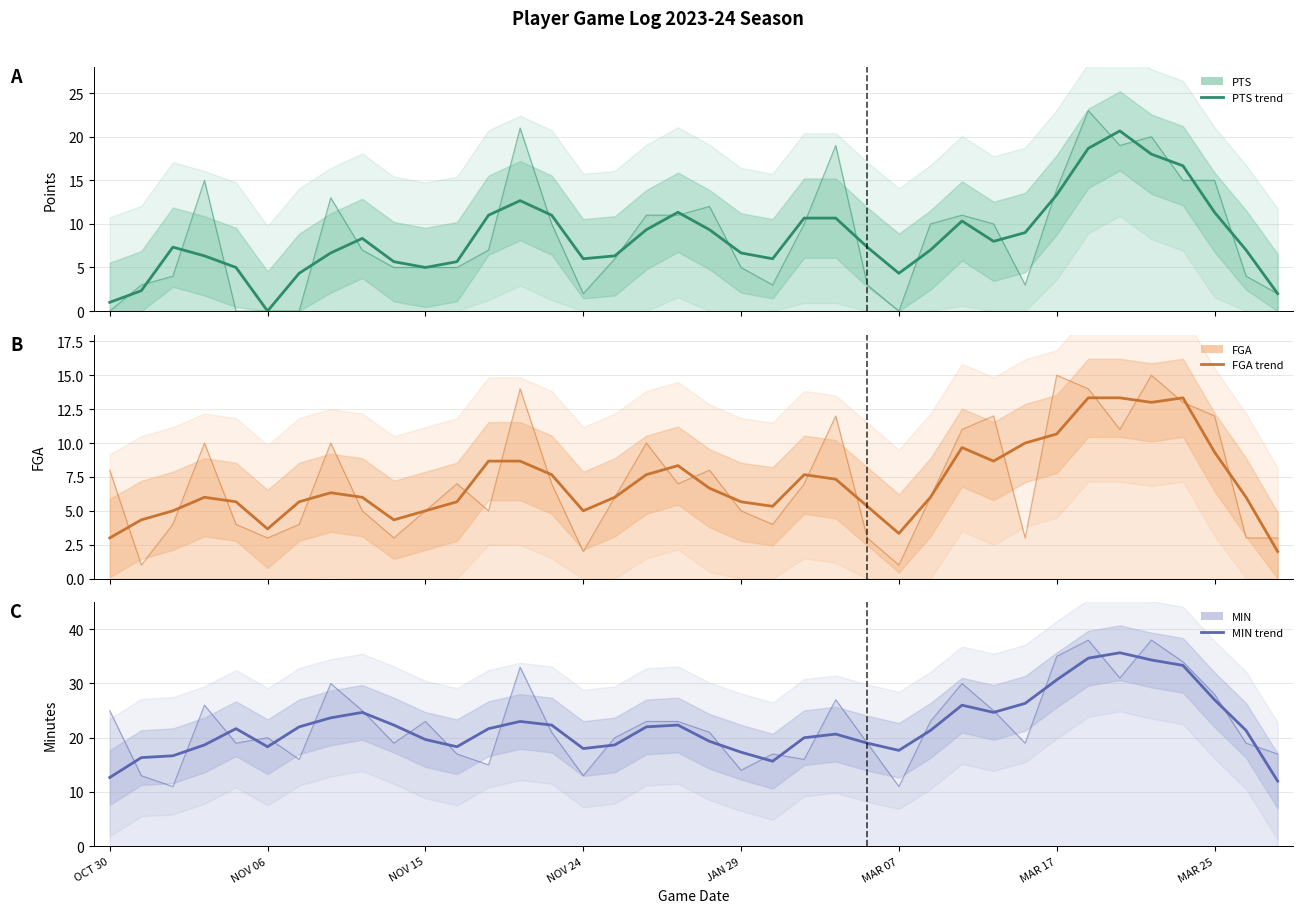

Rank the categories by FGA (smoothed) value from highest to lowest.

31, 32, 34, 33, 30, 29, 27, 35, 12, 28, 13, 18, 14, 17, 22, 23, 19, MAR 25, 8, 16, 26, 36, NOV 24, JAN 29, MAR 17, 11, 20, 21, 24, NOV 15, 10, 15, NOV 06, 9, MAR 07, 25, OCT 30, 37